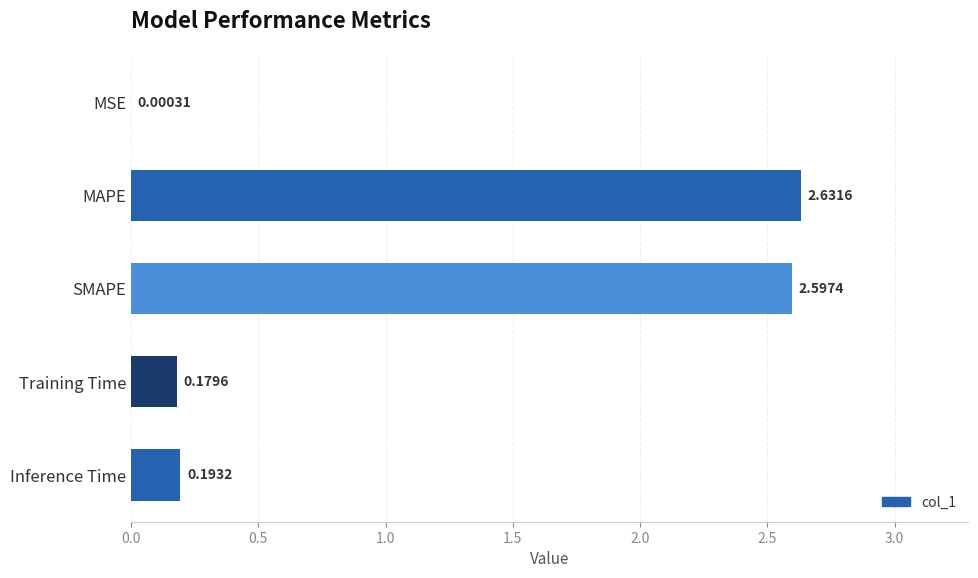

Are the bars grouped side by side (vs. stacked)?

No